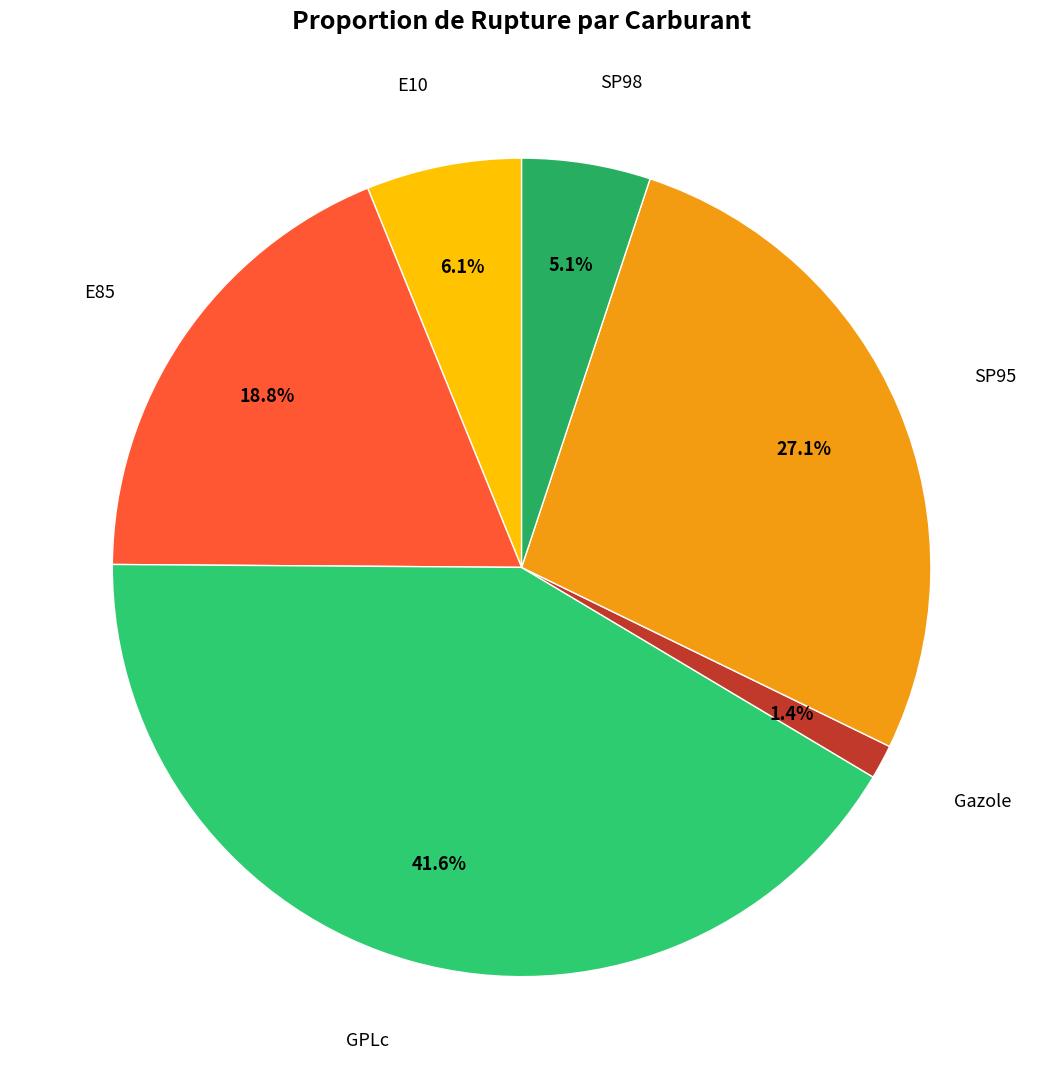

Which category has the smallest portion of the pie?

Gazole